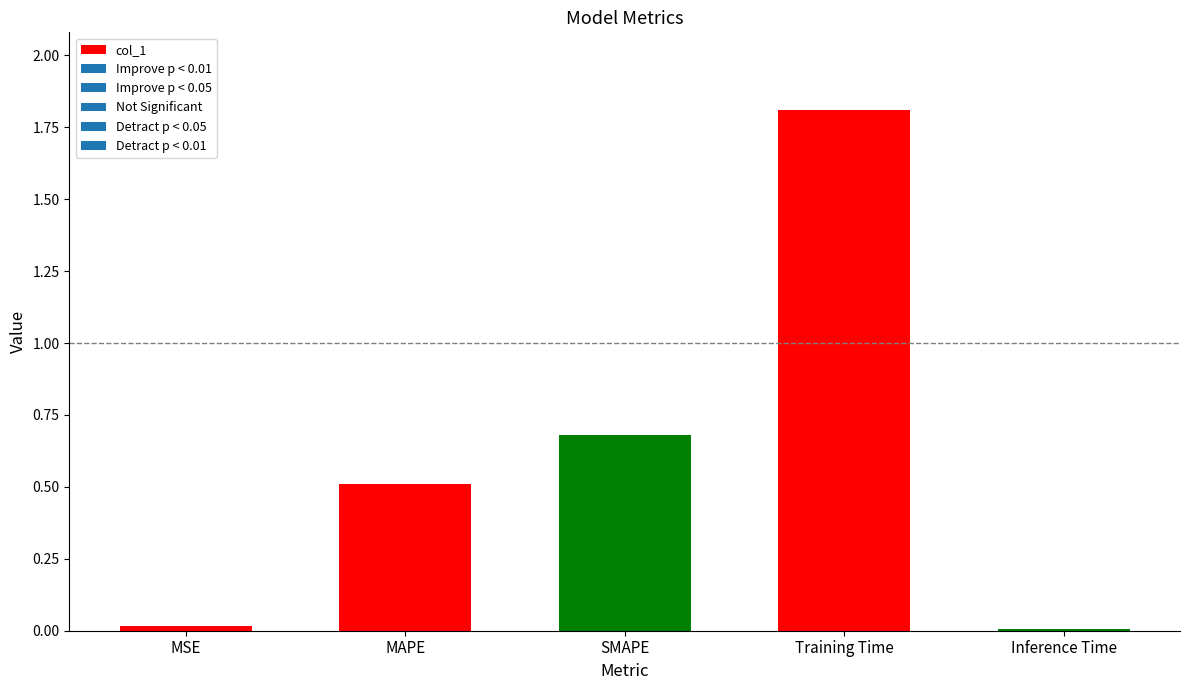

What is the greatest value displayed?

1.8